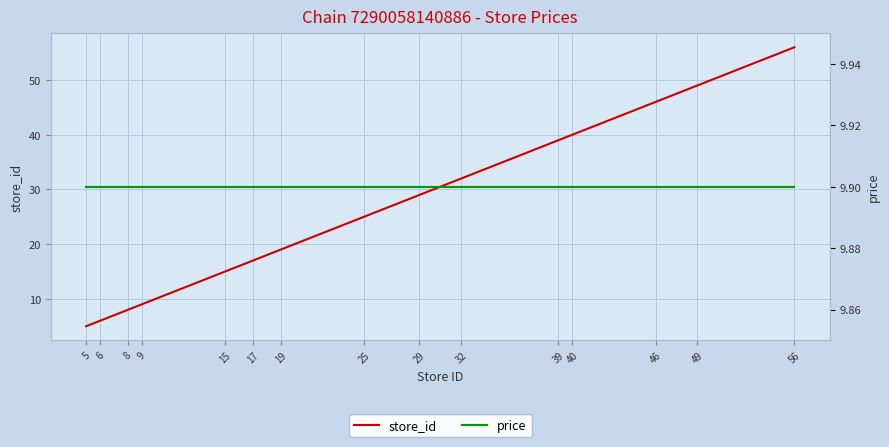

What is the value of the store_id point at the 3rd from the left?

8.0